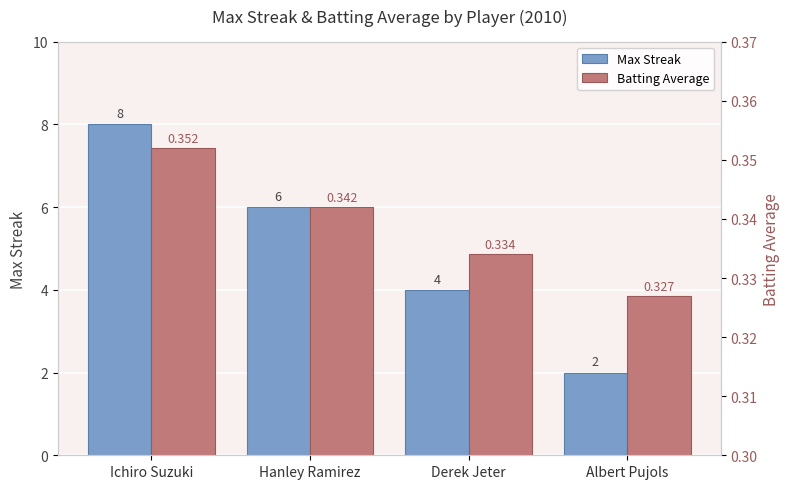

Is the value of Max Streak at Ichiro Suzuki greater than the value of Batting Average at Hanley Ramirez?

Yes